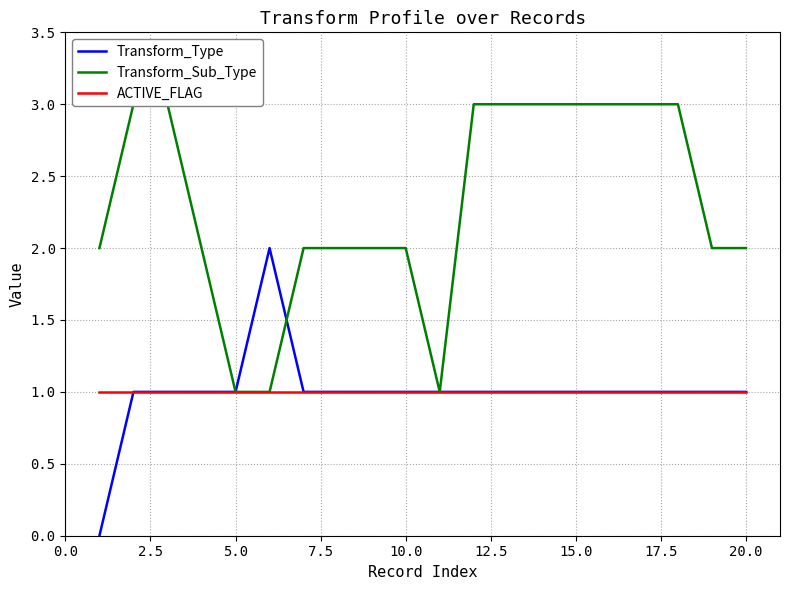

Reading left to right, list all the values displayed in this chart.

Transform_Type: 0	1	1	1	1	2	1	1	1	1	1	1	1	1	1	1	1	1	1	1
Transform_Sub_Type: 2	3	3	2	1	1	2	2	2	2	1	3	3	3	3	3	3	3	2	2
ACTIVE_FLAG: 1	1	1	1	1	1	1	1	1	1	1	1	1	1	1	1	1	1	1	1